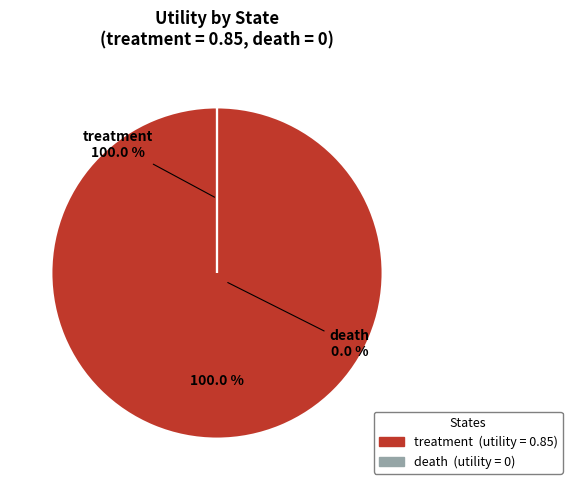

Which category has the biggest portion of the pie?

treatment